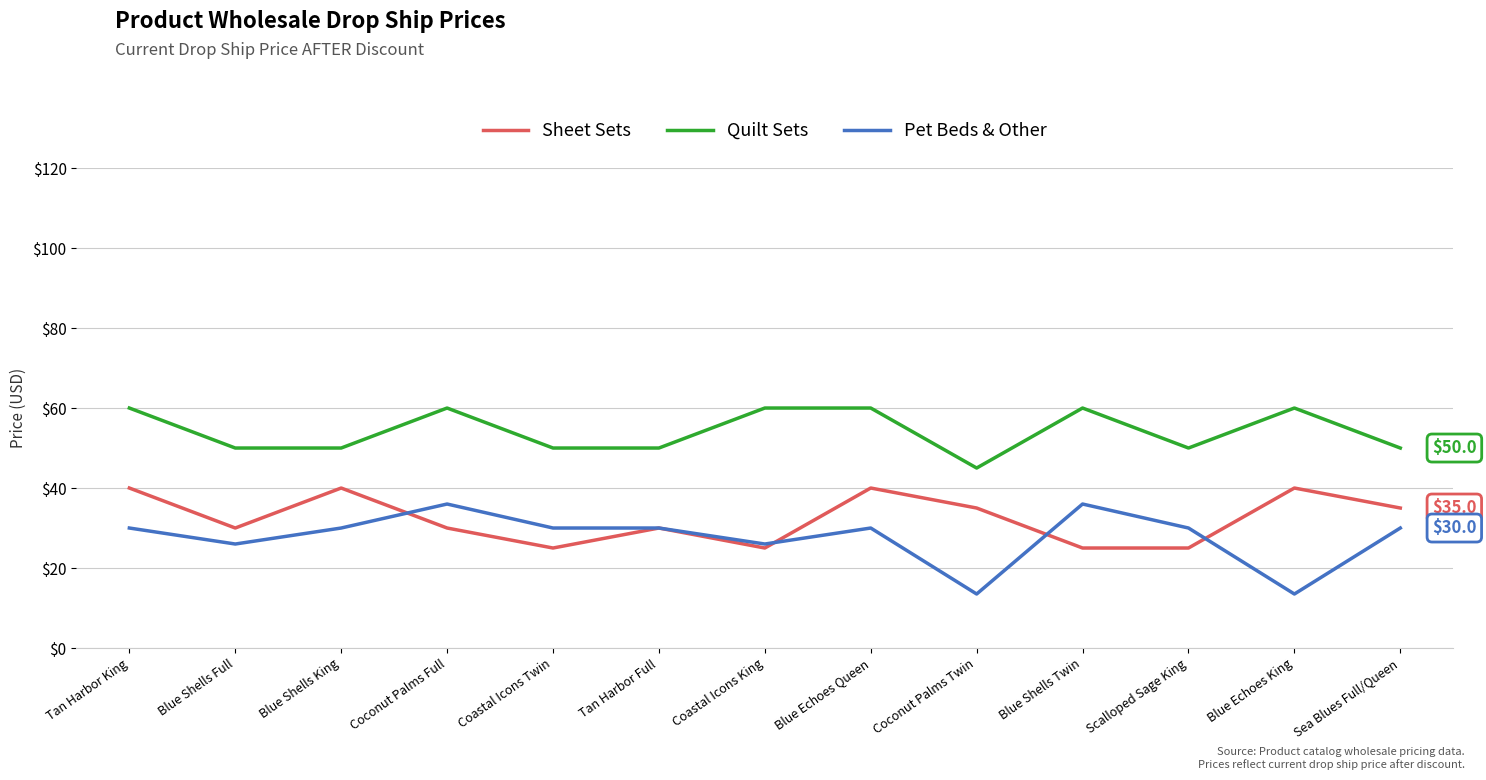

What is the difference between the Sheet Sets values at Coconut Palms Full and Blue Shells Twin?

5.0